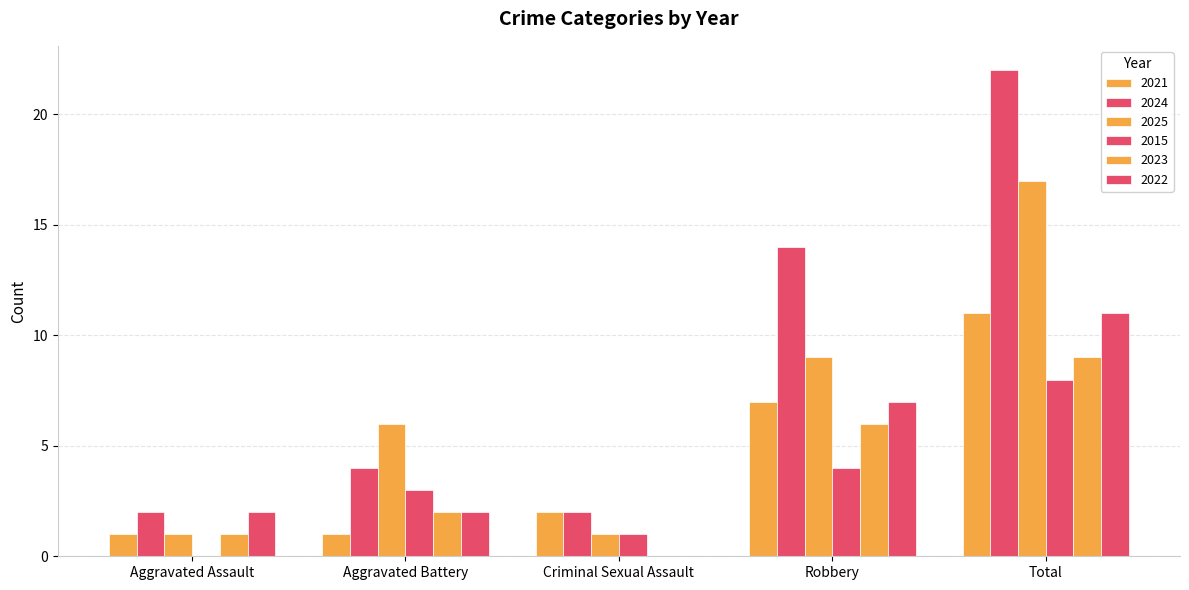

Between Total and Robbery, which is larger?

Total